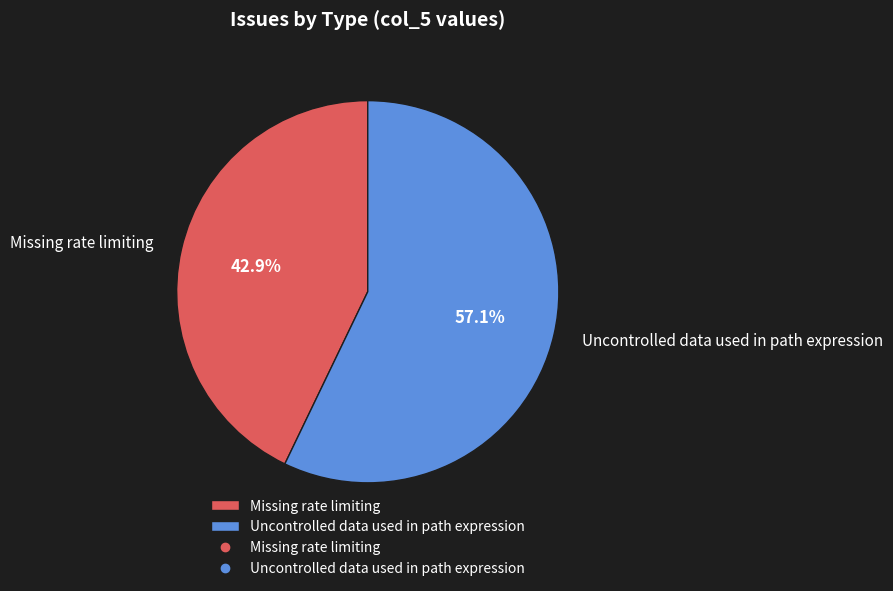

What is the largest slice in the pie chart?

Uncontrolled data used in path expression